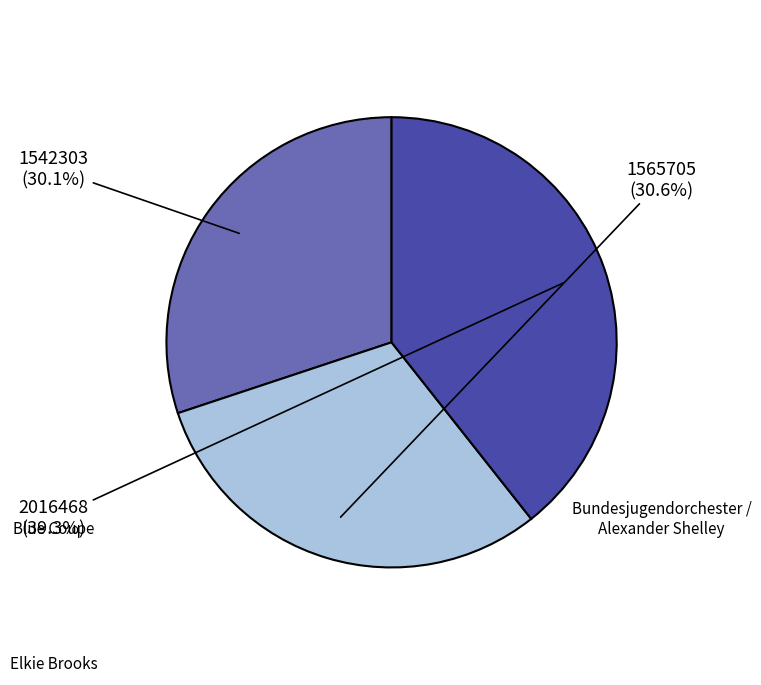

Is there a majority slice in this chart?

No